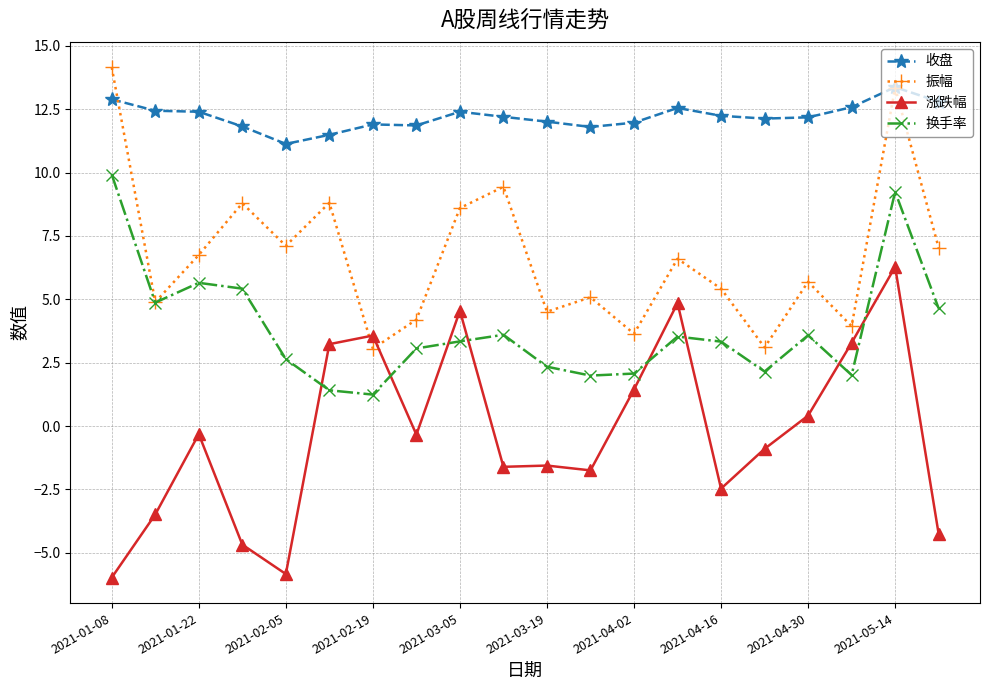

True or false: 振幅 has more than 2 interior local peaks.

True